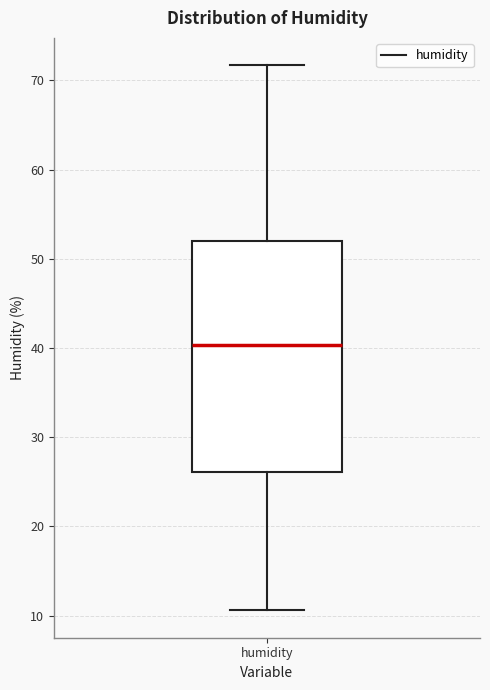

Where is the lower edge of the box for humidity on the y-axis? The values are not printed on the chart, so give them approximately, as read against the axis.

26